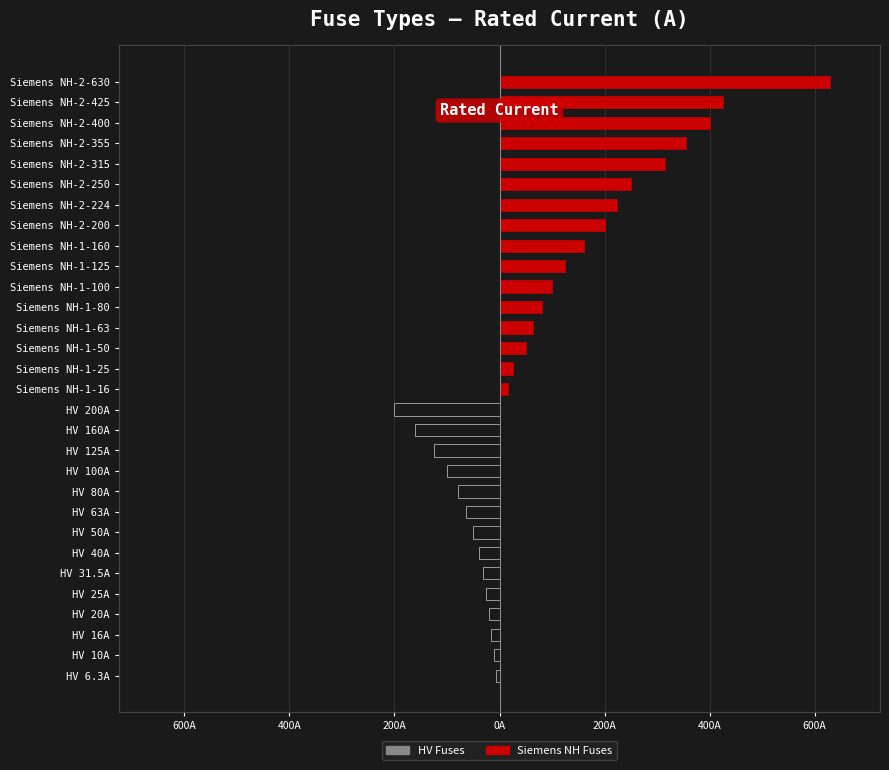

How many data points in Siemens NH Fuses are less than 25?

15